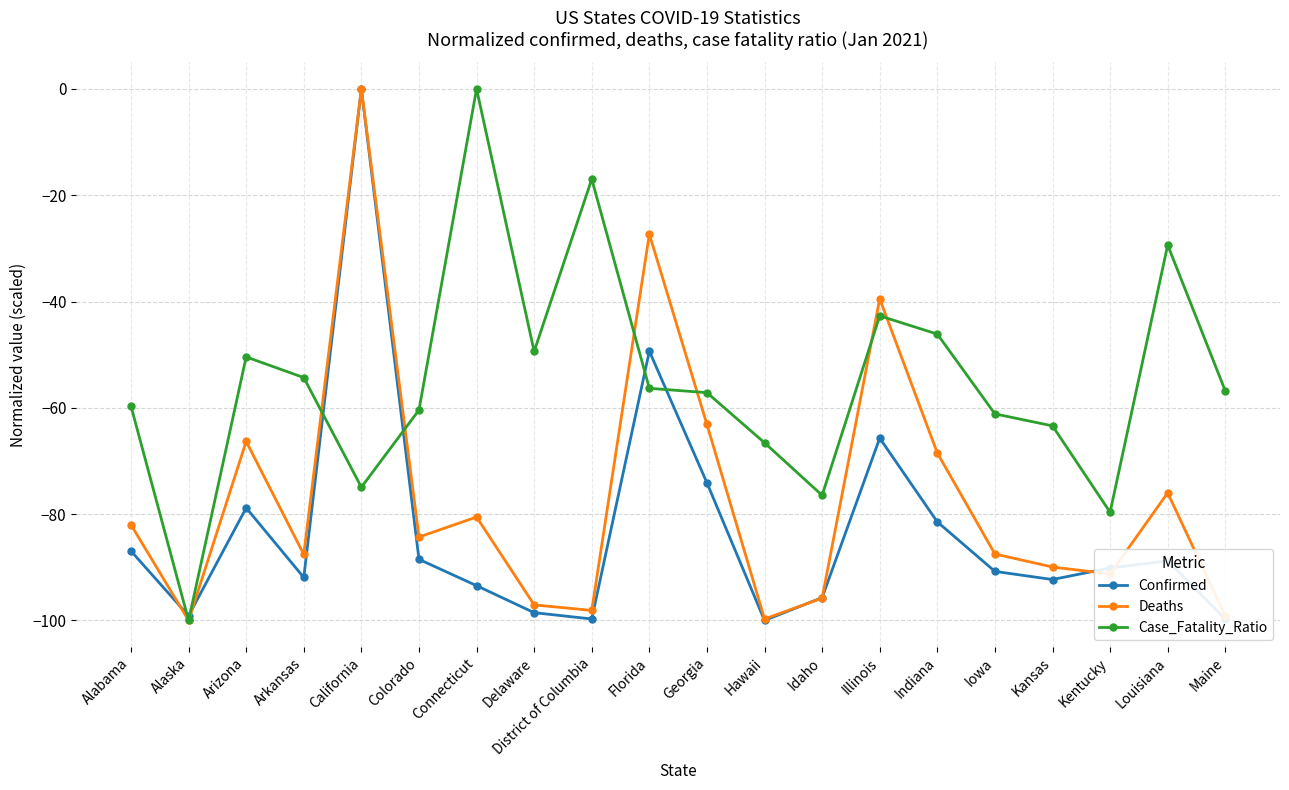

At which category is the sum across all series the highest?

California